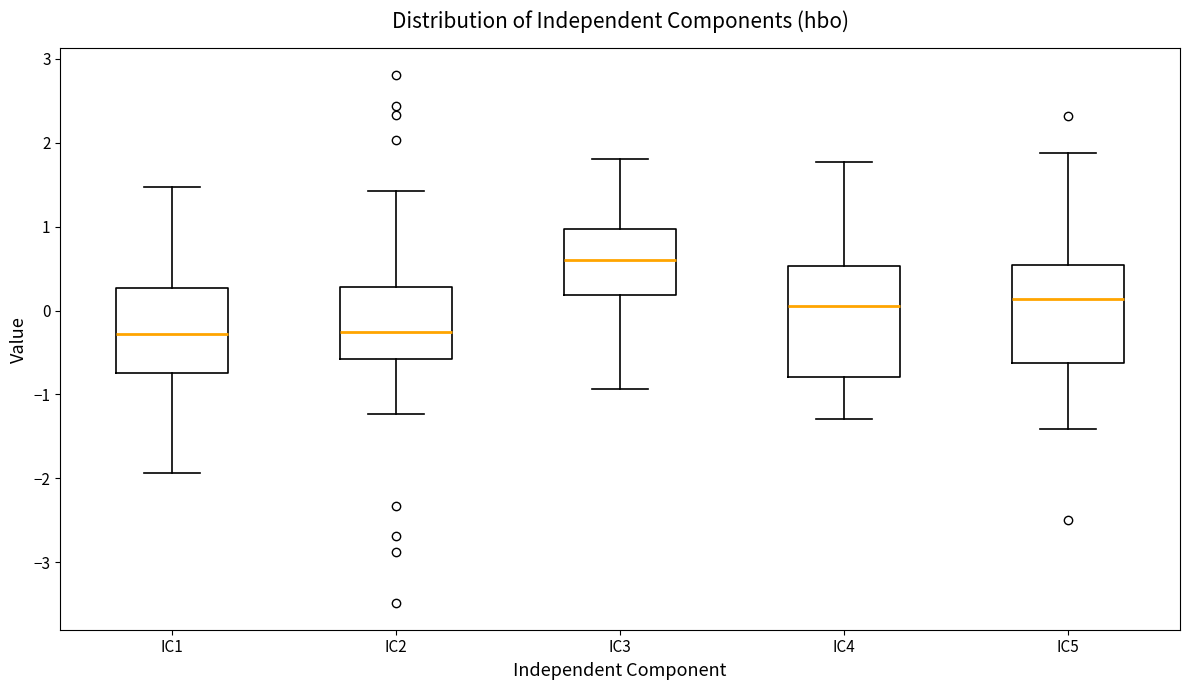

Reading left to right, read every box against the y-axis: the position of its median line, the range the box covers, and the ends of its whiskers. The values are not printed on the chart, so give them approximately, as read against the axis.

IC1: median -0.3, box -0.7 to 0.3, whiskers -1.9 to 1.5
IC2: median -0.3, box -0.6 to 0.3, whiskers -1.2 to 1.4
IC3: median 0.6, box 0.2 to 1.0, whiskers -0.9 to 1.8
IC4: median 0.1, box -0.8 to 0.5, whiskers -1.3 to 1.8
IC5: median 0.1, box -0.6 to 0.5, whiskers -1.4 to 1.9